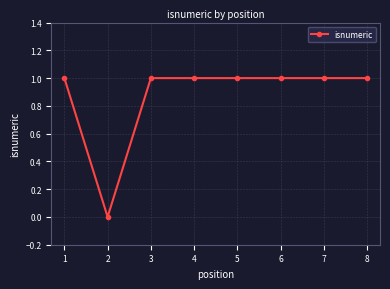

At which category does the data reach its first local valley?

2